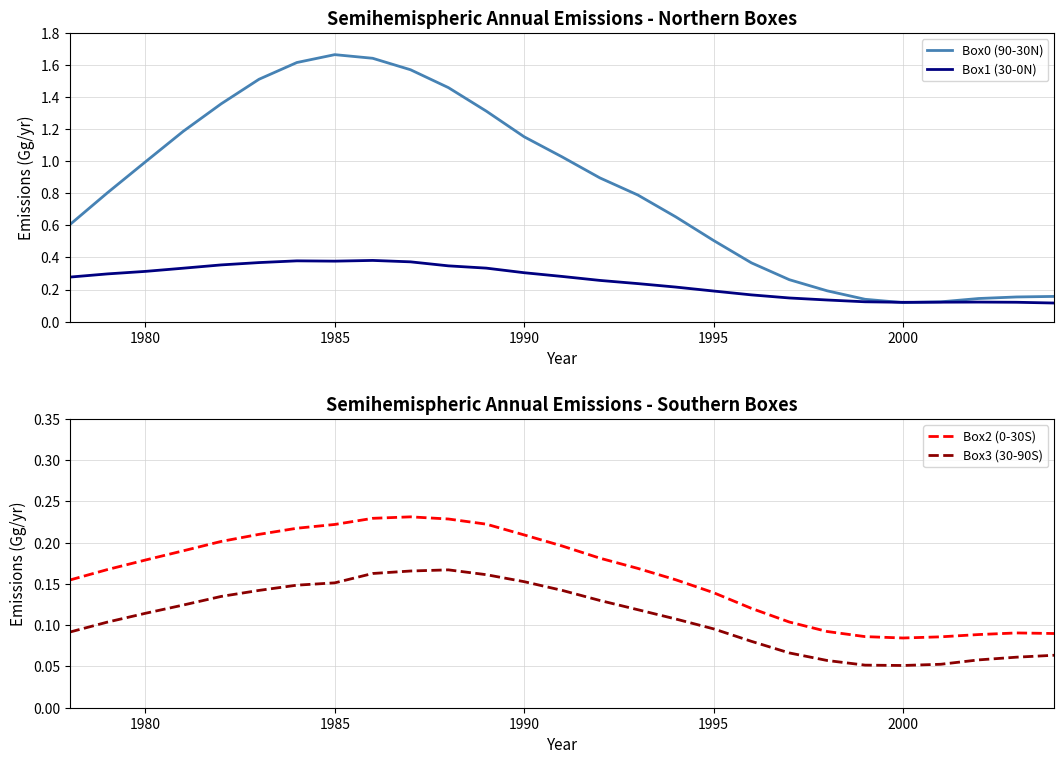

What is the average value of the Box1 (30-0N) series?

0.3